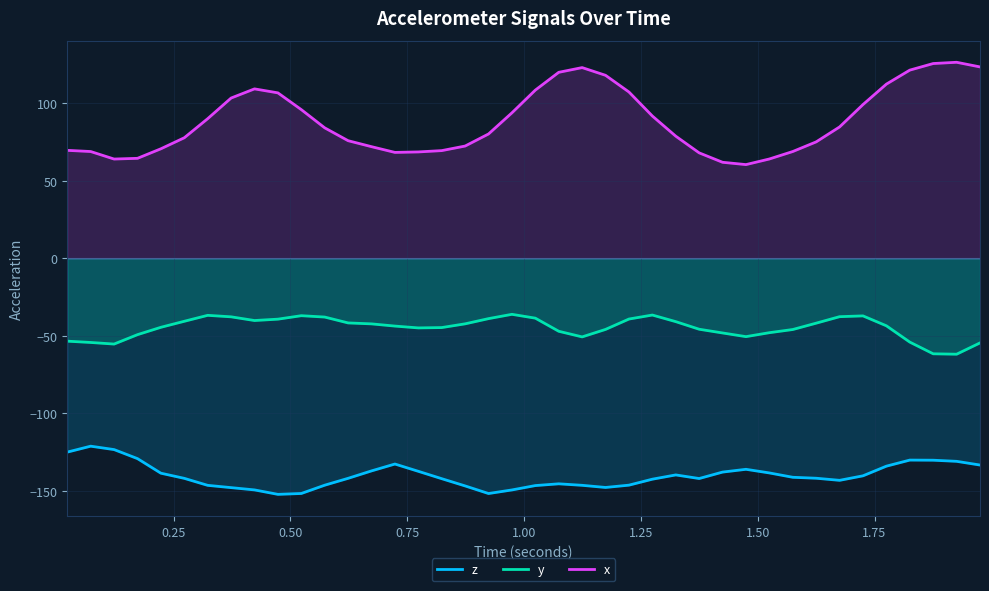

True or false: z and y intersect in this chart.

False